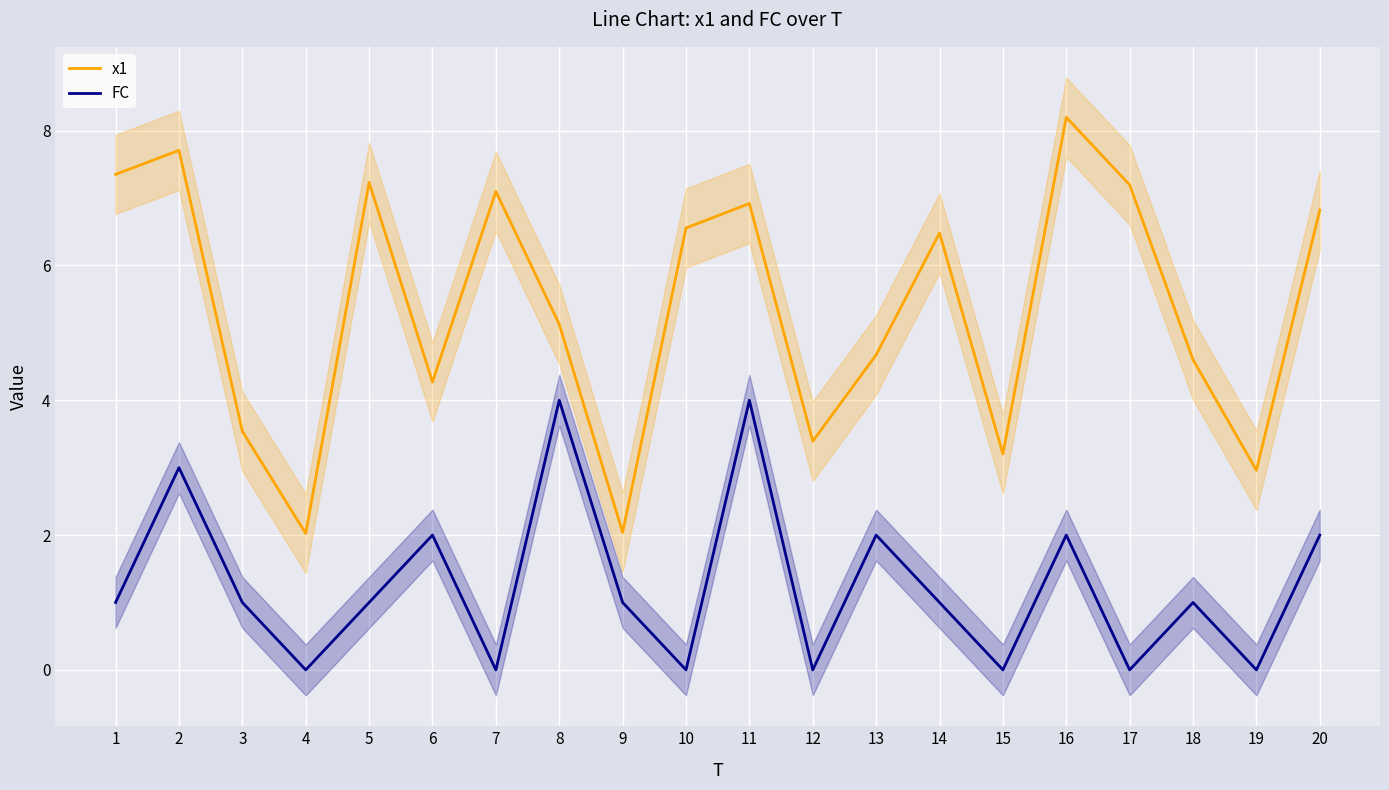

Which has a higher value, 10 or 9?

10